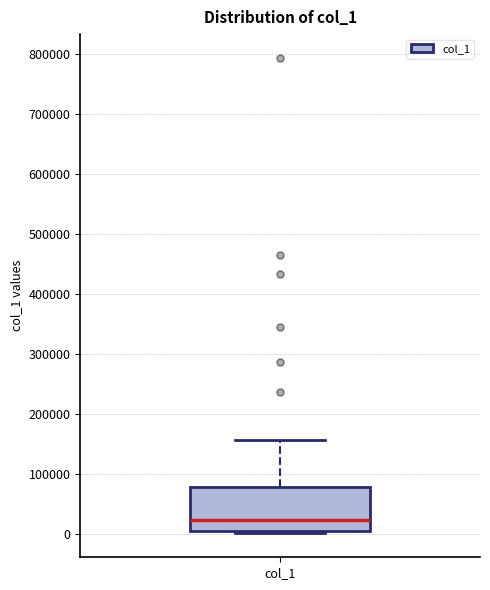

Read this box plot against the y-axis: the position of the median line, the range covered by the box, and the ends of both whiskers. The values are not printed on the chart, so give them approximately, as read against the axis.

median 20000, box 0 to 80000, whiskers 0 (just below the box's lower edge) to 160000